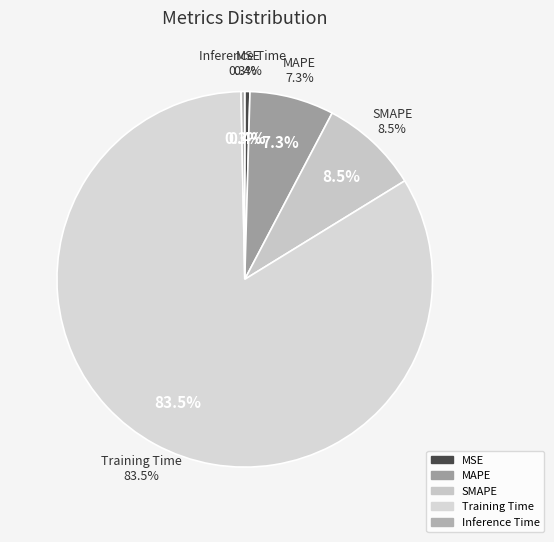

Is there any slice that represents more than half of the pie?

Yes